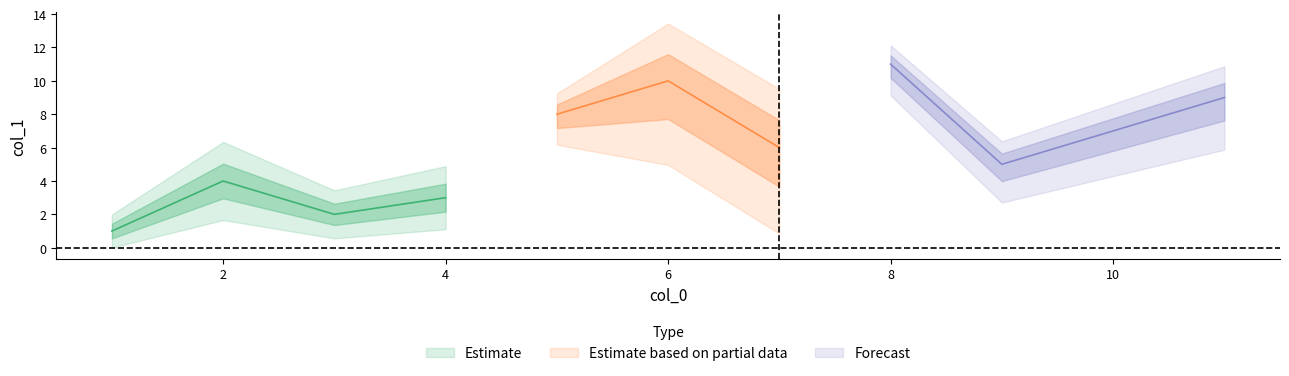

What is the change in value from 4 to 5?

+5